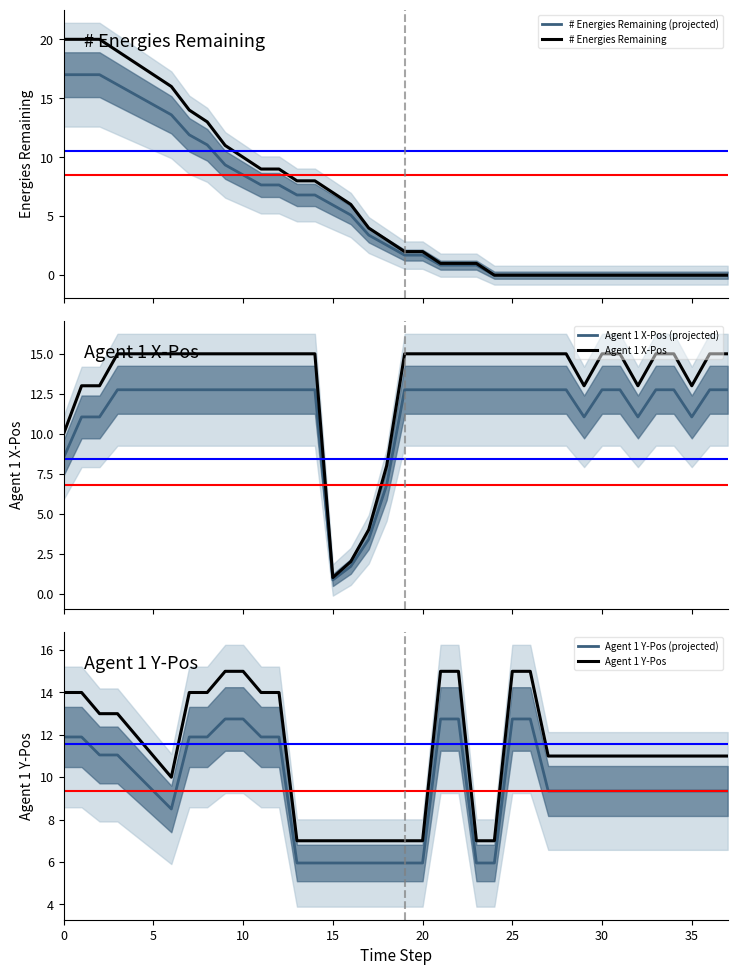

What is the total value across all series at 23?

42.5